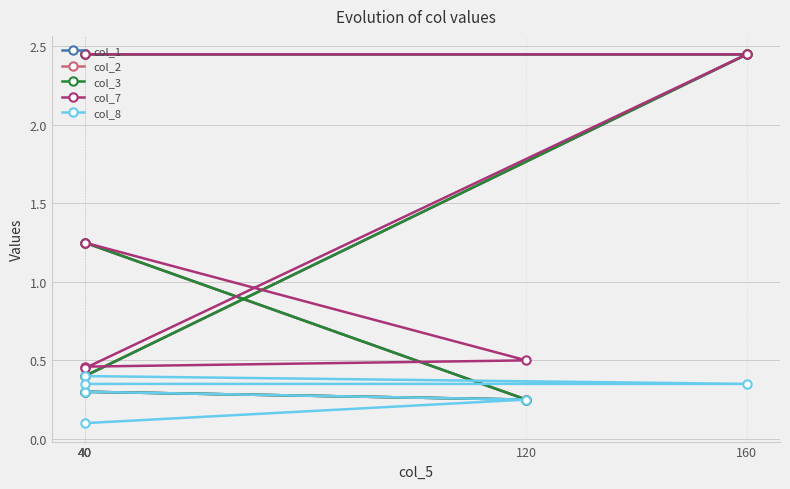

What is the approximate value of col_2 at 160?

2.5